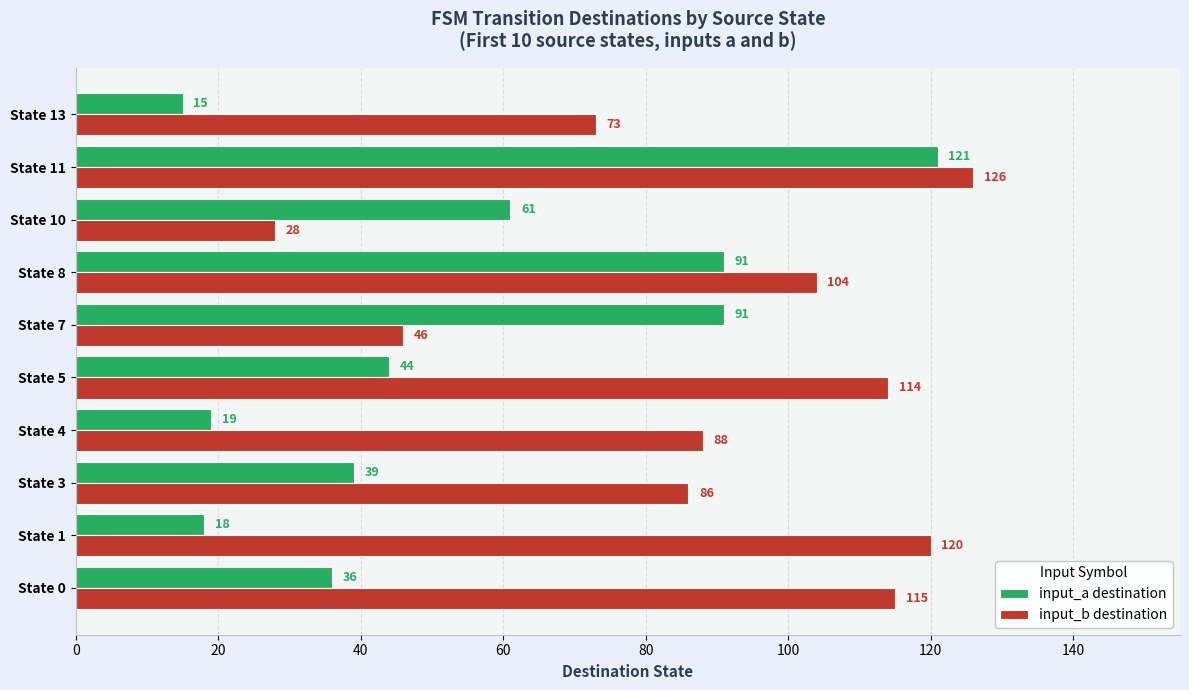

Which category has the highest value in the input_b destination series?

State 11